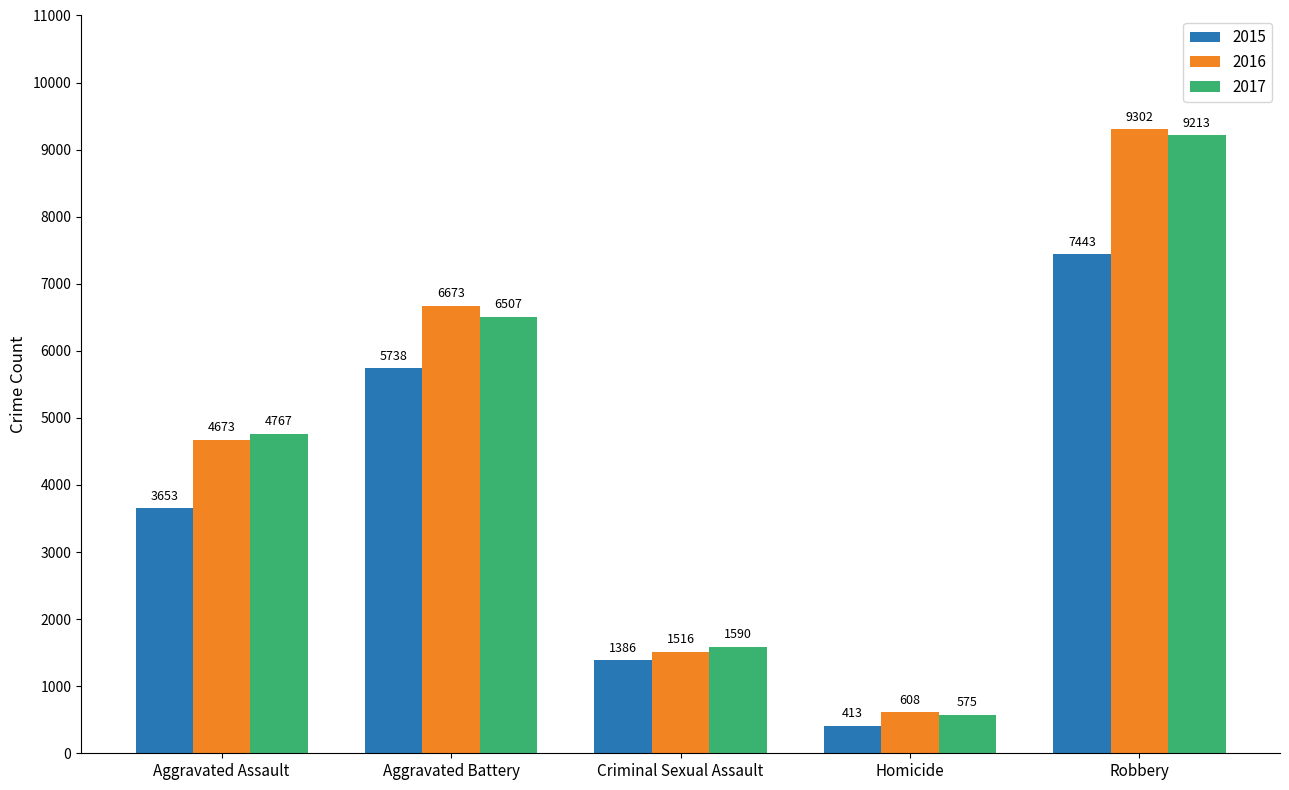

What is the label of the 4th bar from the right?

Aggravated Battery